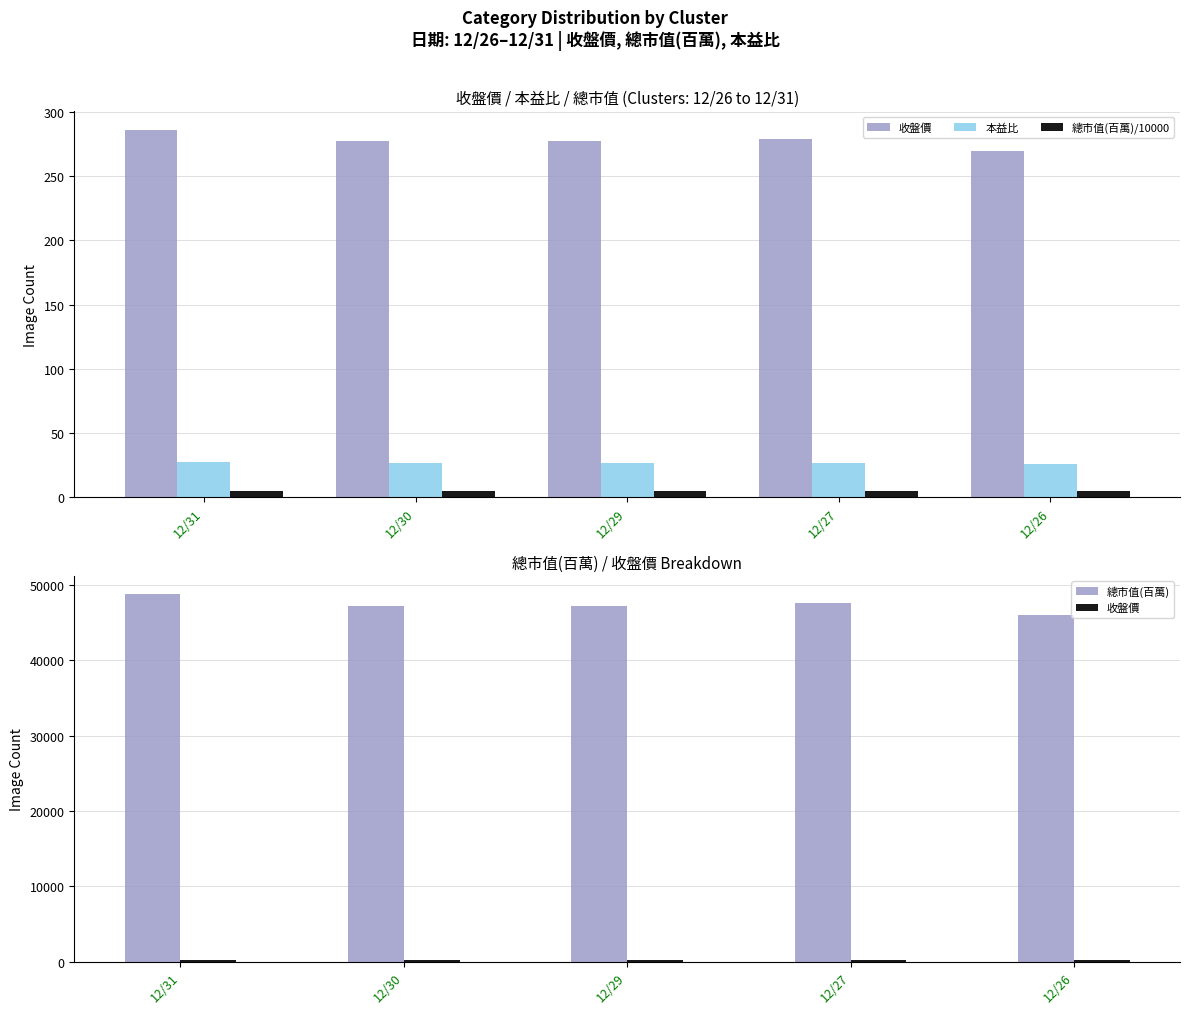

What is the minimum value shown in the chart?

4.6